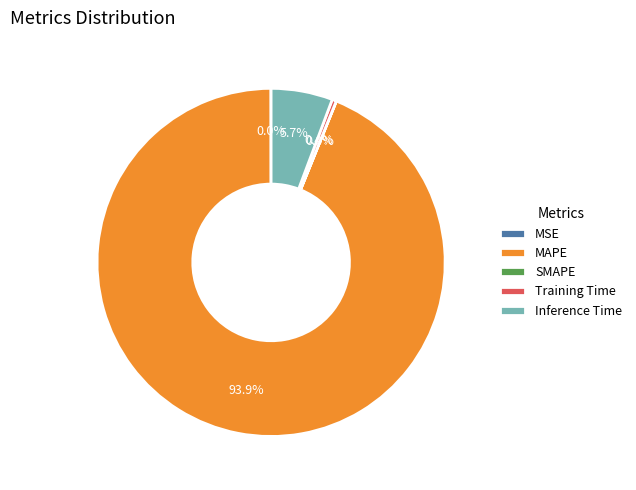

To the nearest percent, what is the difference between the largest and smallest slice percentages?

94%